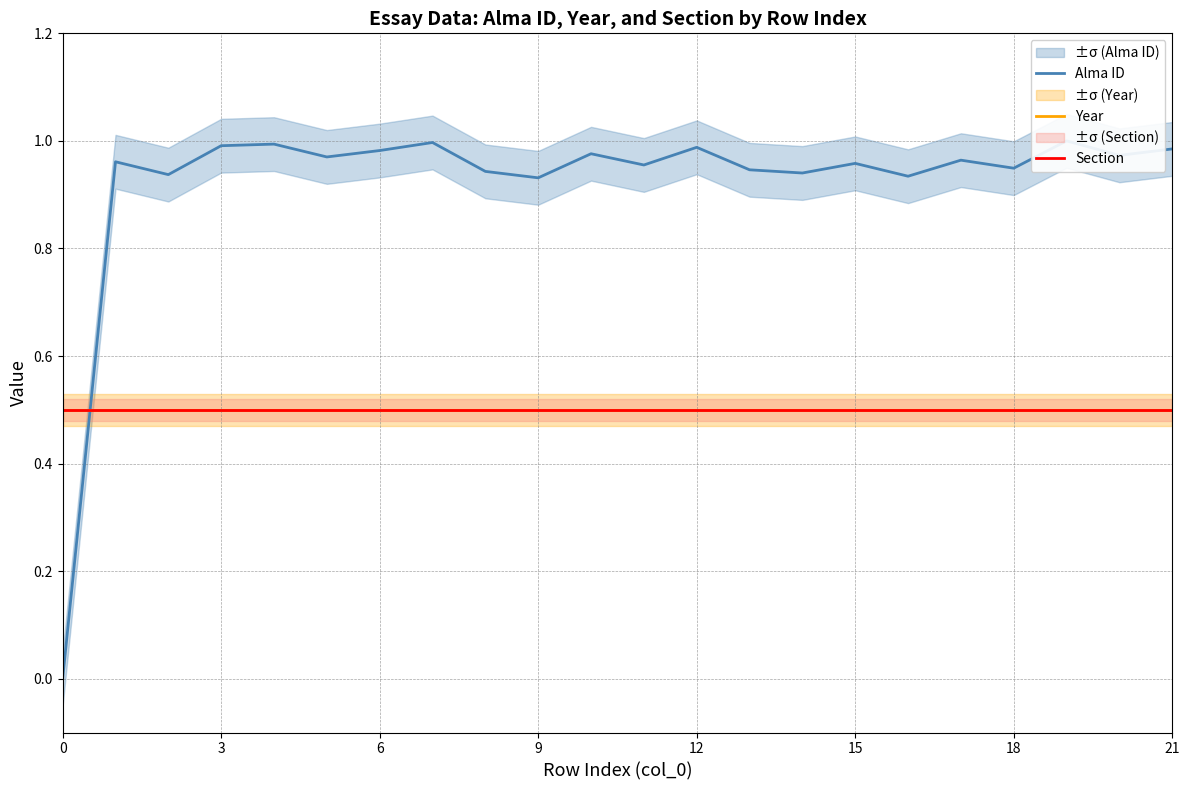

Is this an area chart (filled region under the line)?

No